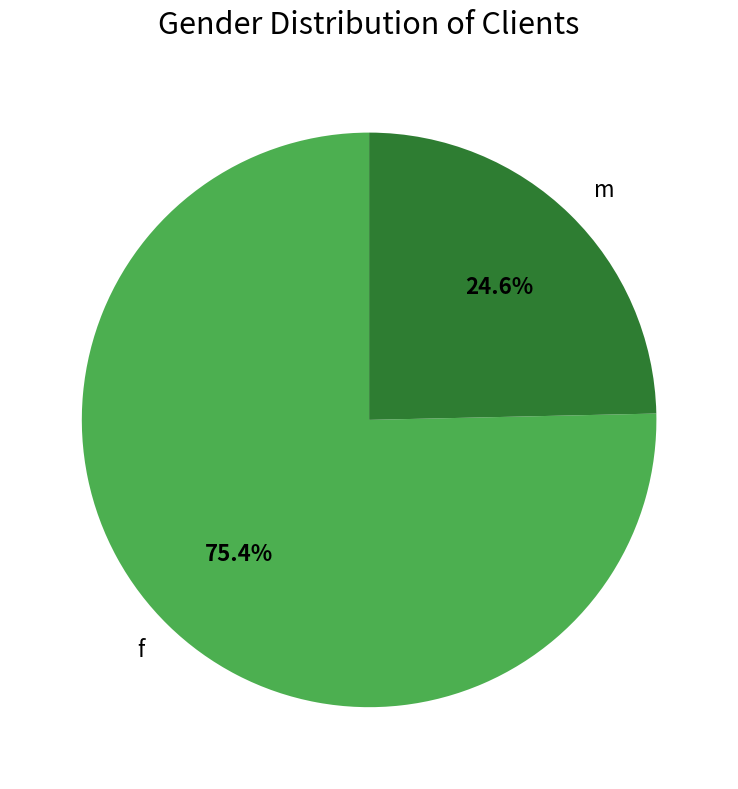

Which slice represents more than half of the pie?

f